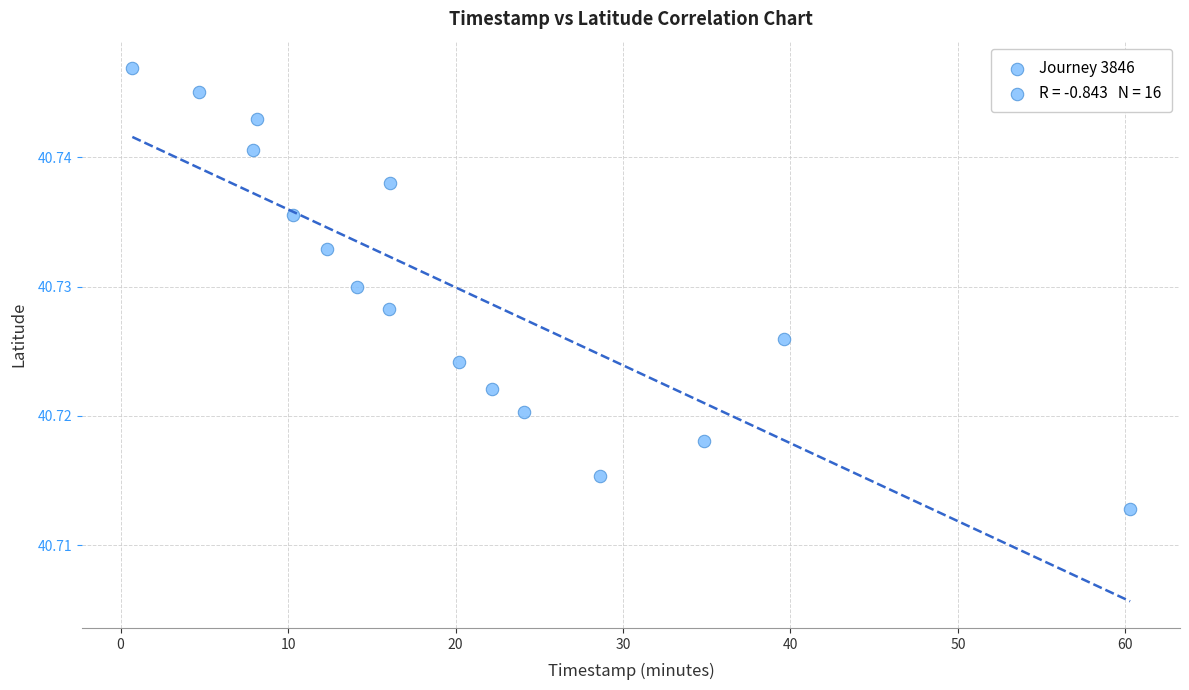

What is the range of X values (max minus min)?

59.6